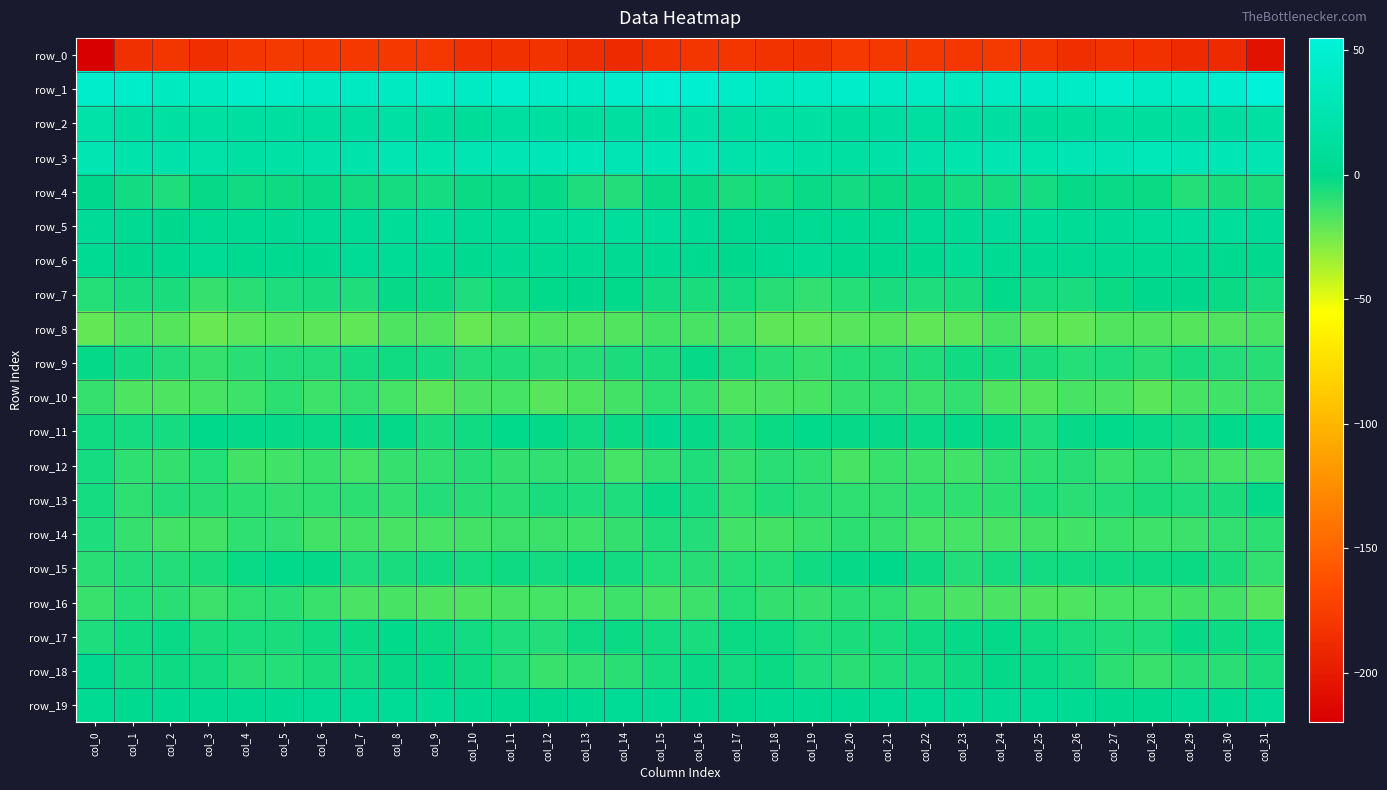

Reading left to right, transcribe all the data shown in this chart.

row_0: -219.5	-184.6	-181.1	-185.3	-179.9	-178.0	-179.4	-179.3	-178.7	-178.9	-185.0	-183.7	-182.6	-186.7	-188.8	-182.5	-181.0	-180.9	-182.8	-183.9	-178.2	-178.9	-179.0	-179.7	-177.8	-181.4	-185.5	-182.5	-183.5	-188.6	-188.5	-206.3
row_1: 45.1	43.5	37.5	37.7	43.5	42.5	38.7	38.2	38.4	41.6	40.1	45.7	42.0	39.6	44.8	51.4	49.2	41.7	36.5	40.0	44.5	40.2	39.0	37.5	39.9	40.9	41.7	45.9	39.8	41.2	47.3	54.3
row_2: 20.0	15.4	16.2	16.5	13.5	13.9	14.4	14.1	15.6	12.1	9.4	13.5	13.2	12.8	14.5	17.7	19.3	15.3	17.3	15.3	12.9	14.7	14.0	14.9	14.9	10.1	11.0	13.9	12.6	13.9	14.3	16.4
row_3: 27.4	21.9	21.2	20.4	16.5	18.0	20.9	22.7	26.3	24.8	26.5	28.0	30.1	30.7	28.1	28.2	26.3	21.1	22.0	18.1	16.6	19.2	21.5	24.1	26.1	24.7	27.9	27.8	31.4	29.2	28.2	27.6
row_4: 1.1	-4.4	-6.5	-1.8	-4.0	-3.0	-2.4	-4.2	-4.8	-5.1	-2.5	-2.0	-1.9	-6.4	-7.7	-2.2	-2.5	-6.0	-4.8	-2.3	-4.1	-2.6	-2.8	-4.8	-4.8	-4.7	-1.8	-1.9	-2.8	-8.3	-6.1	-5.8
row_5: 8.5	4.1	1.3	4.9	5.3	4.2	6.5	6.3	9.3	10.0	7.0	7.5	9.9	11.8	11.9	11.0	7.0	2.5	2.3	5.6	4.7	4.8	6.5	7.2	10.2	8.8	6.6	8.4	10.8	12.4	11.6	8.7
row_6: 5.4	1.3	3.2	6.7	3.6	2.9	3.2	6.3	6.8	4.6	3.8	4.4	4.7	5.6	4.3	5.5	2.8	1.0	5.1	6.3	2.8	2.7	3.9	7.3	5.8	4.2	4.1	4.2	5.2	5.7	3.6	1.7
row_7: -7.9	-5.5	-6.1	-11.6	-9.2	-6.3	-5.5	-7.0	-1.6	-2.7	-6.7	-3.8	-0.6	1.0	-0.7	-4.3	-6.0	-4.8	-8.5	-11.0	-8.1	-5.5	-6.2	-5.6	-0.5	-4.9	-5.6	-2.9	0.4	1.1	-2.5	-5.6
row_8: -21.4	-16.6	-18.5	-22.4	-19.1	-18.4	-19.9	-21.0	-16.8	-17.9	-22.0	-18.8	-17.5	-18.5	-17.9	-14.8	-15.4	-16.2	-20.6	-21.1	-18.8	-18.2	-20.9	-19.8	-15.8	-20.2	-21.2	-17.9	-17.6	-18.5	-17.7	-15.5
row_9: -1.3	-4.1	-7.7	-12.0	-9.4	-7.3	-7.8	-5.0	-3.8	-4.8	-7.6	-6.9	-8.8	-7.4	-6.2	-5.8	-1.8	-5.4	-9.4	-11.7	-8.3	-7.6	-6.8	-4.0	-4.1	-5.8	-8.1	-6.7	-9.2	-5.6	-7.4	-8.7
row_10: -12.1	-16.5	-16.9	-15.6	-13.5	-9.9	-13.4	-11.0	-14.8	-19.3	-16.4	-14.9	-18.9	-17.4	-14.4	-10.0	-11.6	-17.2	-16.1	-15.4	-11.6	-11.0	-13.1	-11.0	-17.5	-18.5	-15.7	-16.1	-19.3	-15.8	-14.0	-12.7
row_11: -3.7	-5.0	-4.8	-0.0	-1.3	-1.6	-2.0	-1.7	-1.3	-5.7	-3.7	-0.6	-1.0	-4.1	-2.7	2.1	-1.9	-5.6	-2.5	-0.5	-1.6	-1.6	-2.4	-1.1	-2.7	-6.4	-1.8	-0.8	-2.0	-4.6	-0.5	2.4
row_12: -5.1	-10.1	-11.2	-8.2	-14.4	-14.1	-12.4	-14.8	-11.6	-10.8	-8.6	-11.3	-11.0	-11.5	-14.9	-11.0	-7.0	-11.7	-9.4	-10.3	-15.5	-12.6	-13.7	-14.1	-10.8	-10.4	-8.4	-12.2	-10.4	-13.1	-15.1	-15.2
row_13: -4.7	-10.5	-7.7	-8.6	-9.7	-11.2	-10.4	-9.8	-10.7	-7.5	-8.8	-9.0	-6.0	-6.3	-6.7	-2.3	-5.1	-10.1	-7.3	-9.3	-10.2	-10.9	-10.2	-10.3	-9.7	-7.2	-9.3	-7.7	-6.0	-6.4	-5.8	-1.3
row_14: -6.6	-12.1	-14.4	-14.3	-10.3	-10.6	-14.3	-14.7	-15.7	-14.9	-14.3	-12.8	-13.0	-13.7	-11.4	-6.8	-7.5	-13.8	-14.8	-12.7	-9.7	-11.9	-15.0	-15.0	-15.6	-14.6	-13.8	-12.5	-13.3	-13.2	-10.6	-9.9
row_15: -9.1	-7.8	-7.8	-5.8	-2.1	-0.4	-1.4	-6.7	-5.6	-4.0	-4.6	-3.0	-4.3	-2.3	-4.3	-8.2	-8.5	-8.0	-8.0	-3.6	-1.7	-0.2	-3.1	-7.4	-4.6	-4.4	-4.0	-3.7	-3.2	-2.8	-5.8	-10.8
row_16: -12.3	-8.3	-9.3	-12.9	-10.1	-9.3	-12.6	-16.2	-15.5	-17.2	-17.1	-15.7	-15.2	-15.1	-13.7	-15.5	-12.7	-8.1	-11.2	-12.0	-9.1	-10.3	-14.2	-16.3	-16.0	-17.4	-16.7	-15.2	-15.3	-14.3	-14.6	-18.4
row_17: -6.4	-3.8	-2.2	-6.1	-5.4	-6.2	-3.6	-2.7	-0.8	-2.8	-4.6	-6.5	-7.3	-3.2	-2.8	-4.5	-5.6	-3.0	-3.2	-6.3	-5.8	-5.2	-3.3	-1.7	-1.2	-3.7	-5.2	-7.1	-6.4	-1.7	-3.2	-2.4
row_18: 2.2	-3.6	-3.3	-4.6	-8.7	-8.3	-6.1	-4.1	-1.9	-1.2	-3.5	-7.3	-12.5	-10.7	-9.2	-4.9	-2.1	-4.2	-2.9	-6.2	-9.3	-7.2	-5.4	-3.3	-1.1	-2.0	-4.5	-9.7	-12.6	-9.3	-9.1	-5.9
row_19: 6.1	3.4	4.7	6.0	5.4	5.8	7.1	6.5	7.4	6.9	5.0	3.8	3.0	4.9	6.3	7.1	5.8	3.8	5.2	5.9	5.2	6.5	6.9	6.7	7.4	6.1	4.6	3.3	3.1	6.3	5.7	8.3